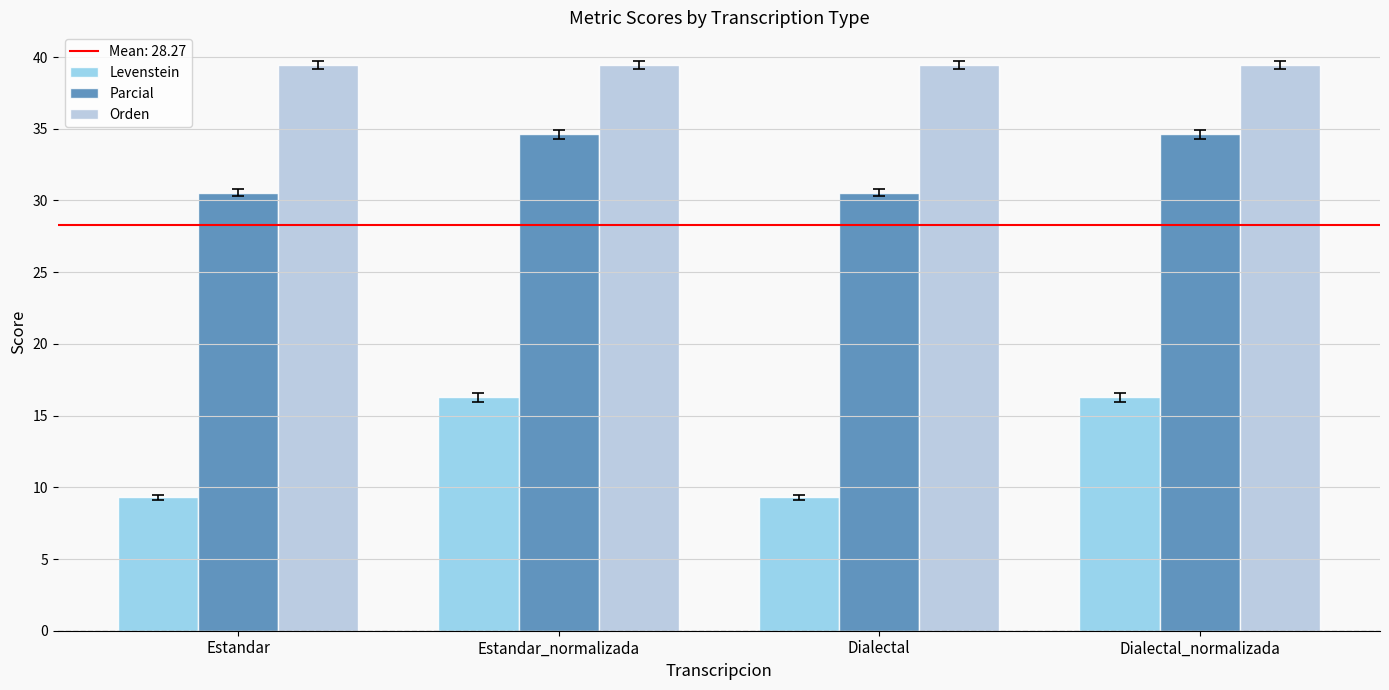

Reading left to right, extract all data points from this chart.

Levenstein: 9.3	16.3	9.3	16.3
Parcial: 30.6	34.6	30.6	34.6
Orden: 39.4	39.4	39.4	39.4